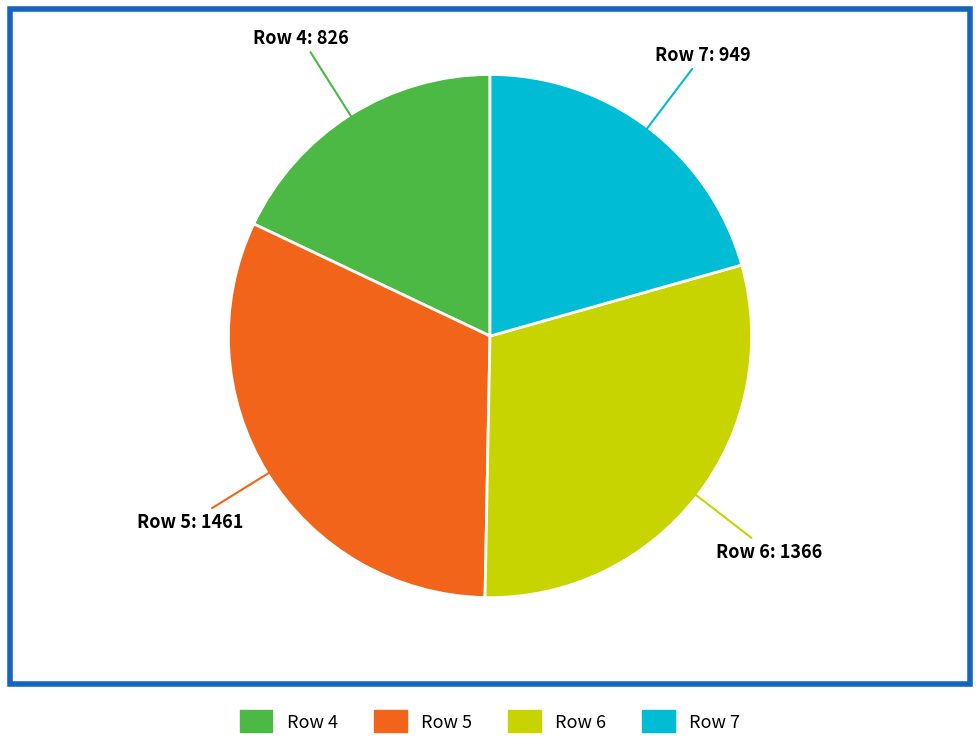

Does Row 6 account for over 50% of the chart?

No